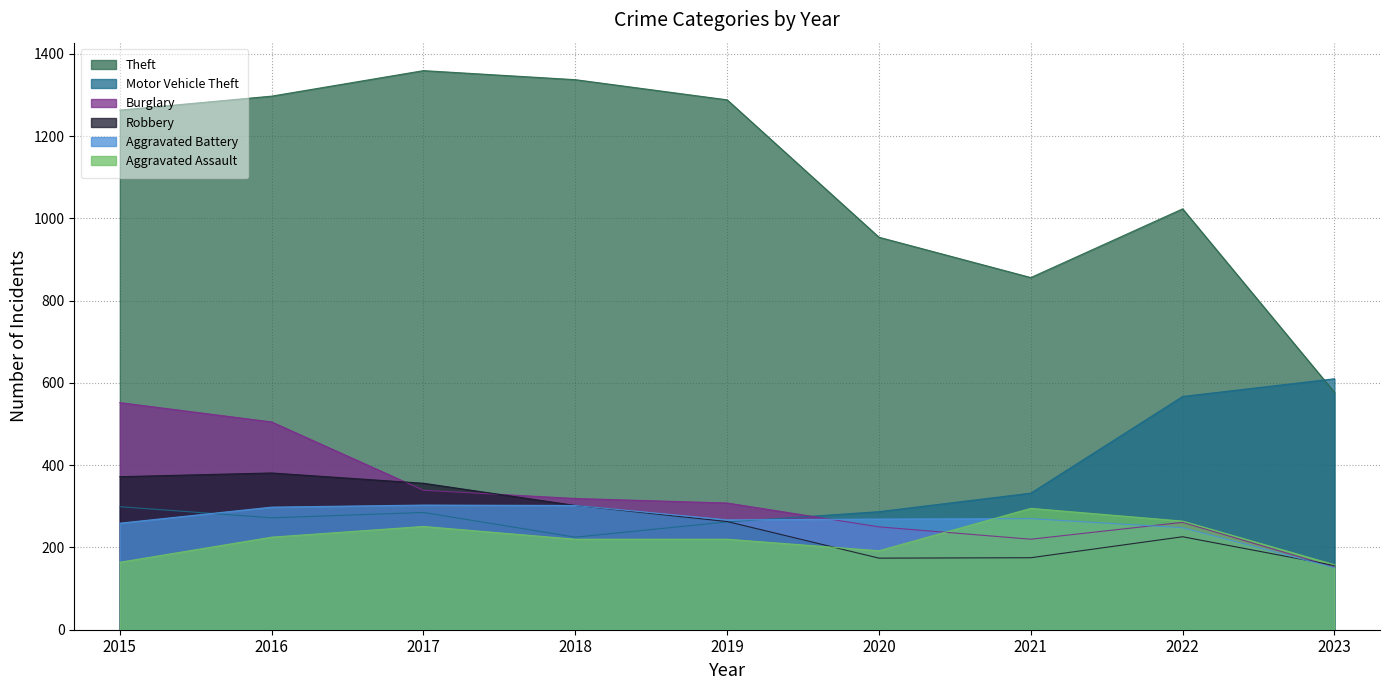

How many intersections are there between Aggravated Battery and Burglary?

2